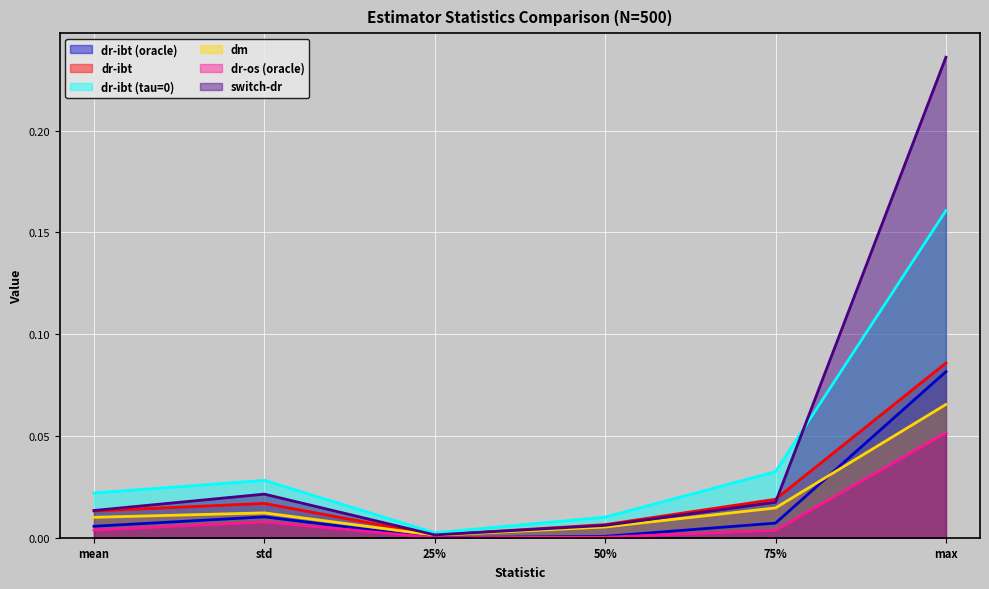

List the series in order of their peak value, highest first.

switch-dr, dr-ibt (tau=0), dr-ibt, dr-ibt (oracle), dm, dr-os (oracle)